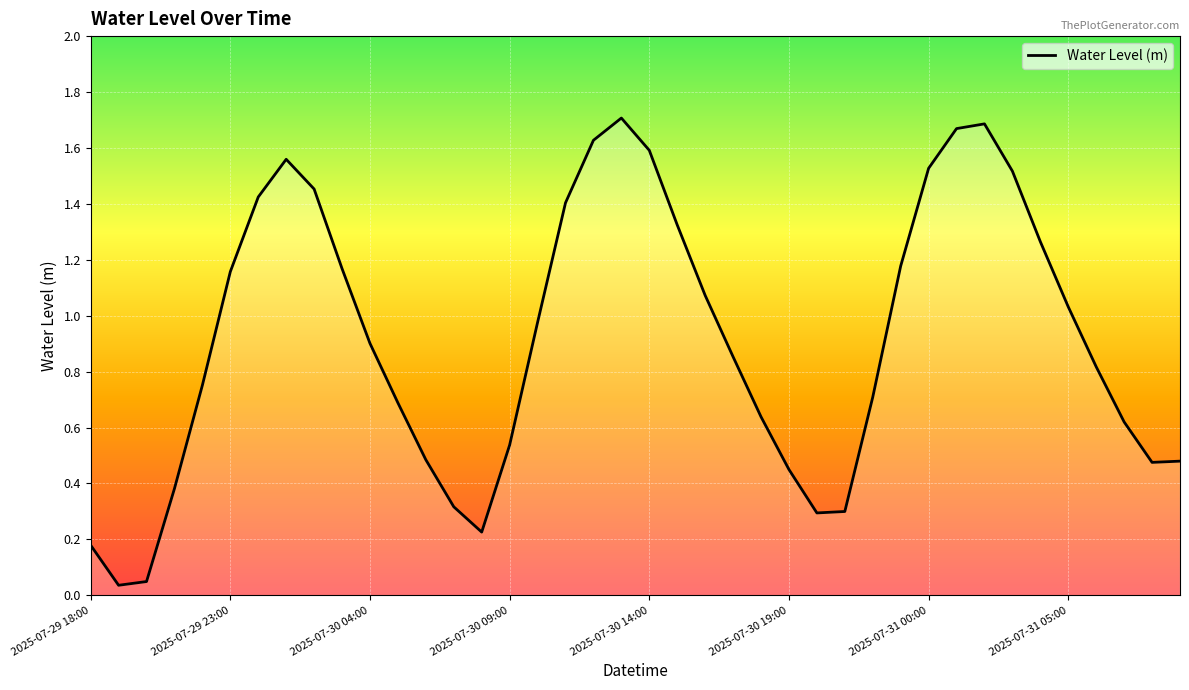

Which has a higher value, 2025-07-29 18:00 or 2025-07-31 00:00?

2025-07-31 00:00